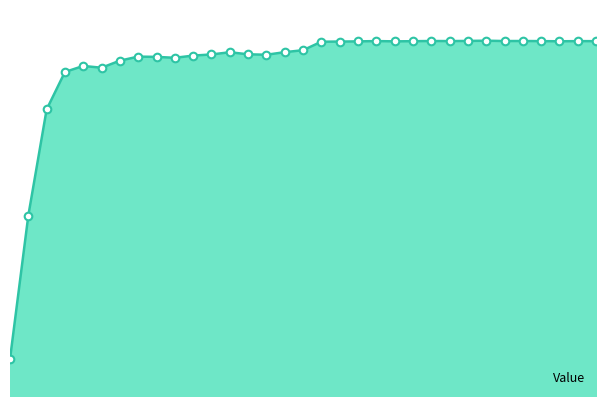

Is this an area chart (filled region under the line)?

Yes